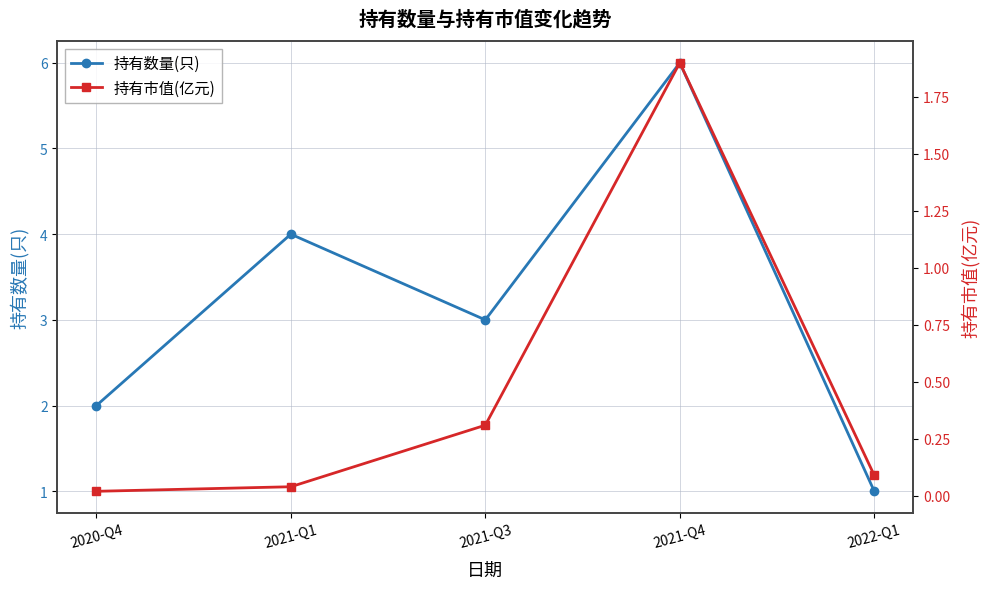

Which series has the widest spread of values?

持有数量(只)